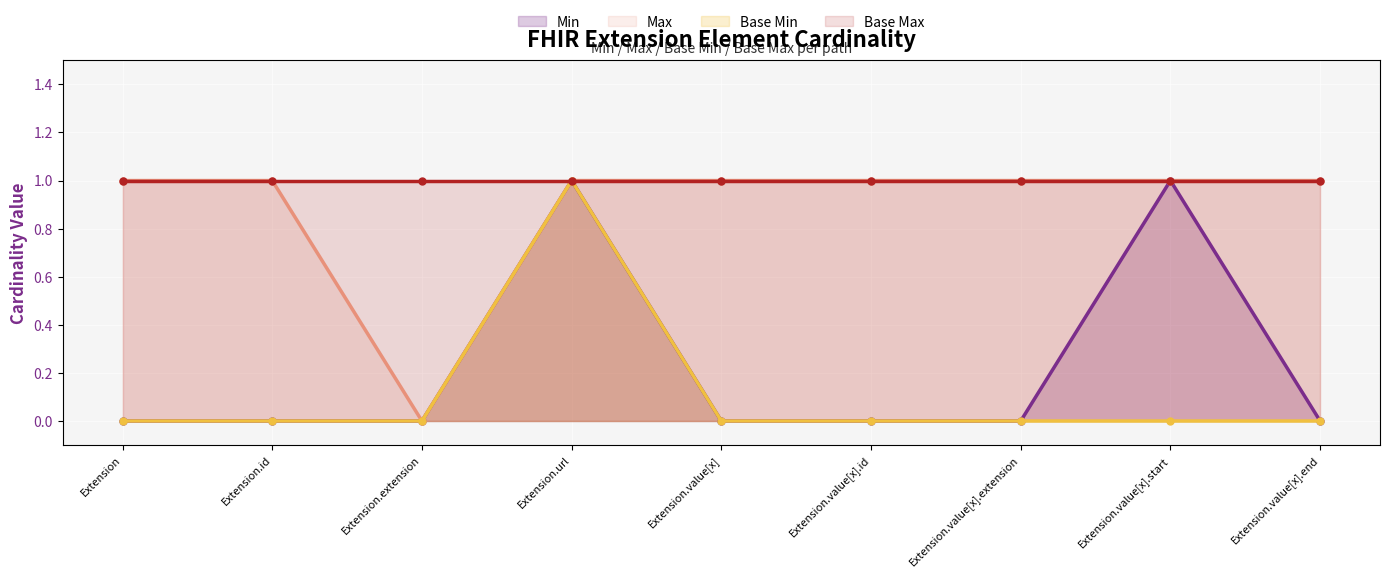

Rank the series at Extension.id from highest to lowest value.

Max, Base Max, Min, Base Min